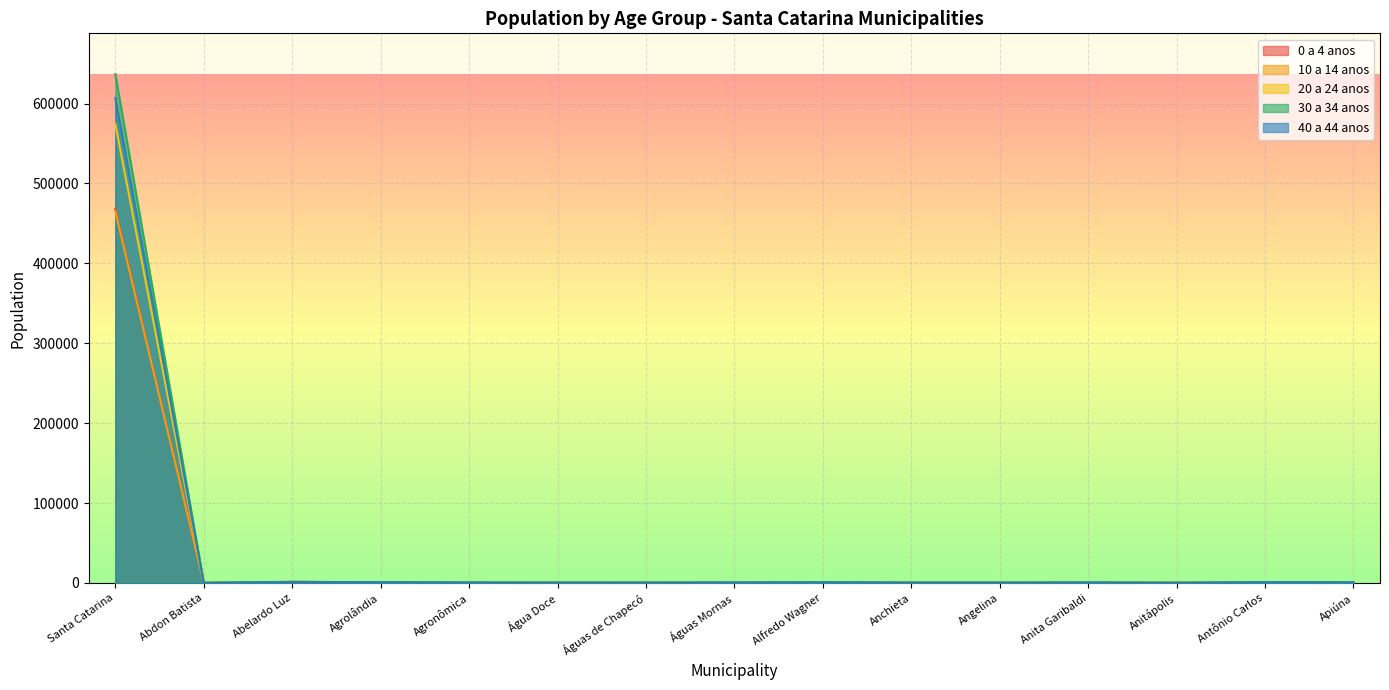

Between Abelardo Luz and Água Doce, which series saw the biggest shift?

30 a 34 anos